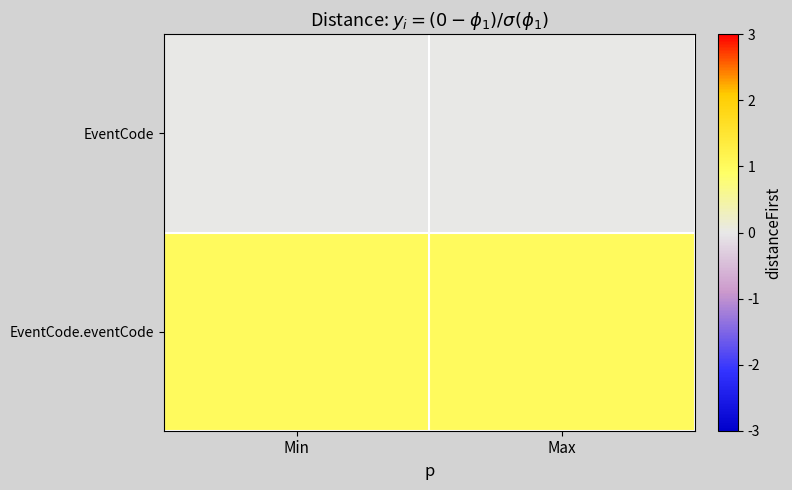

Rank the series by their maximum value, from highest to lowest.

EventCode.eventCode, EventCode